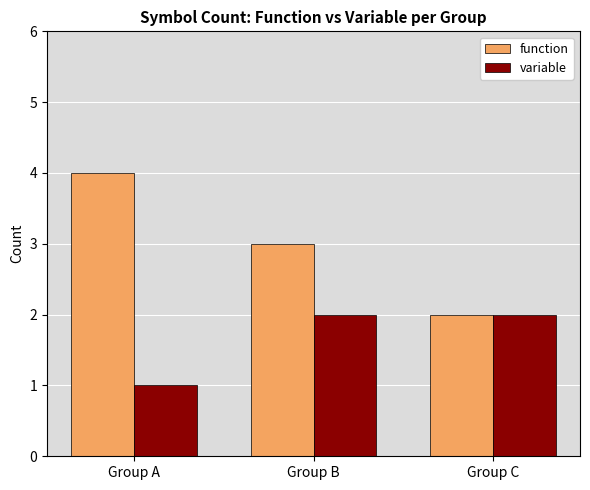

Is it true that variable equals 2 at Group A?

False